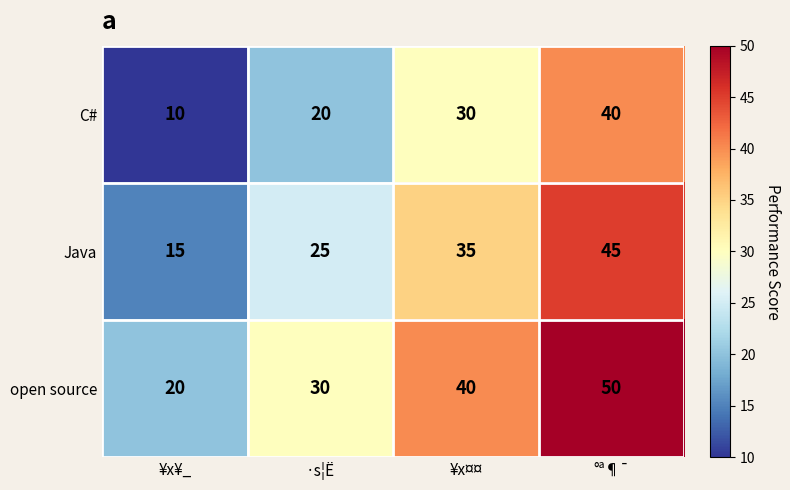

Count the C# values in the range 20 to 40.

3